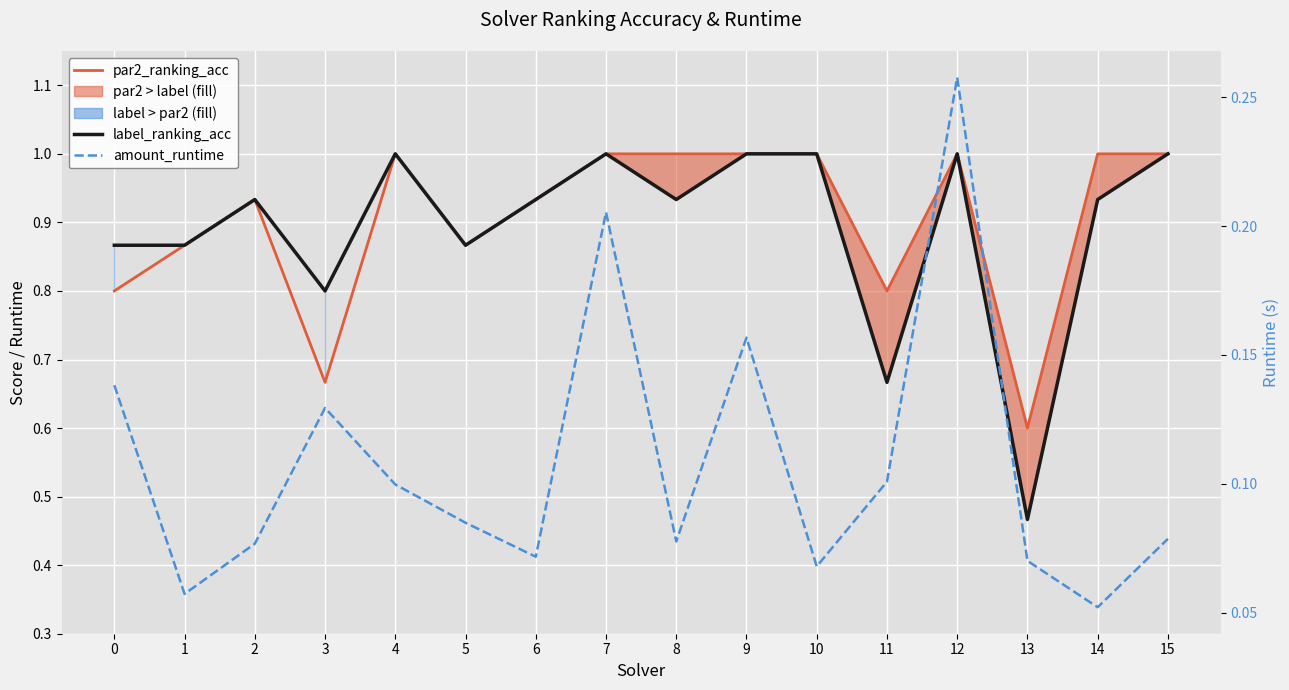

What is the greatest value displayed?

1.0